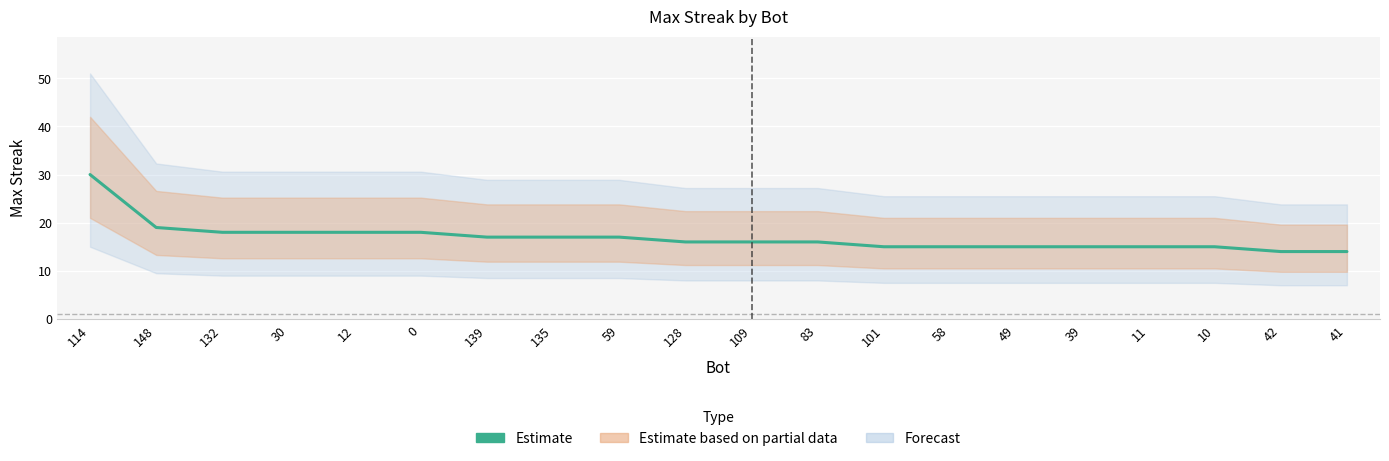

At which category does the chart reach its minimum across all series?

42